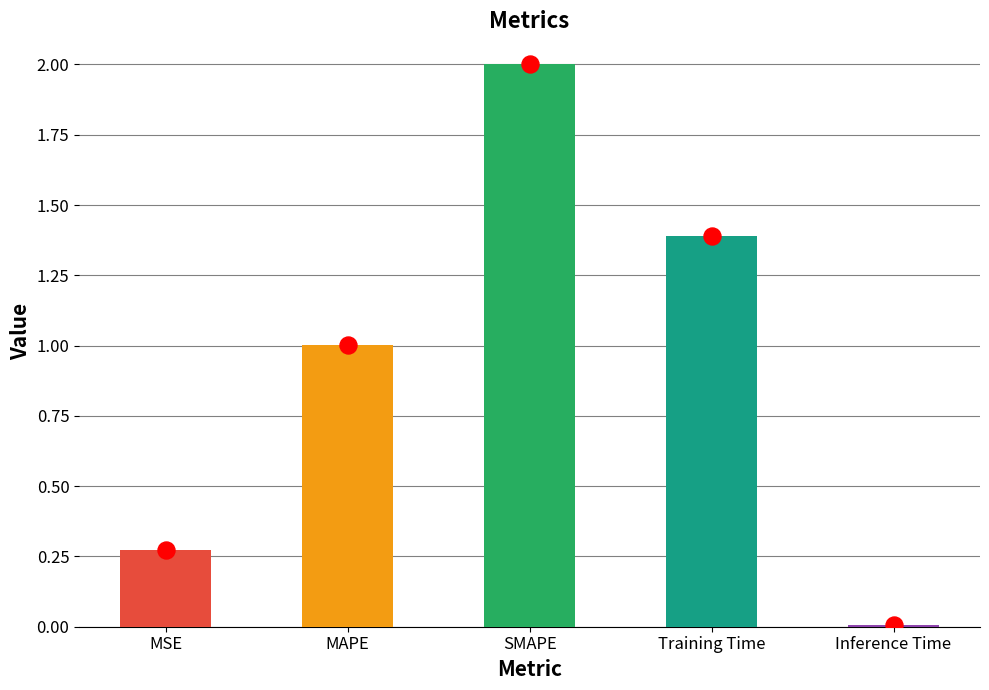

What is the change in value from SMAPE to Training Time?

-0.6